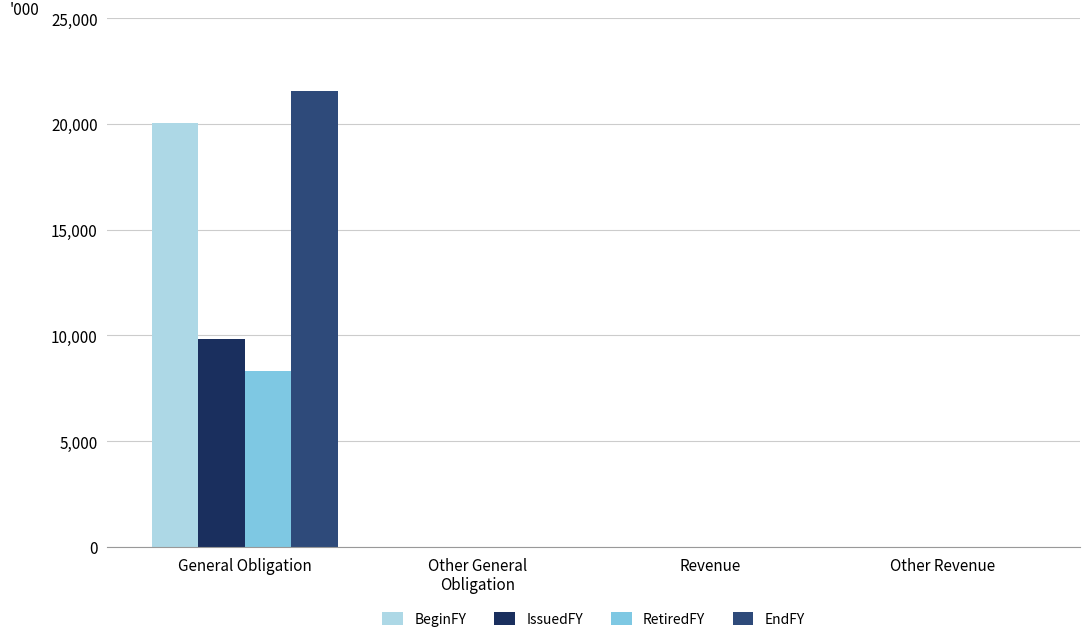

At Revenue, list the series in order from largest to smallest.

BeginFY, IssuedFY, RetiredFY, EndFY